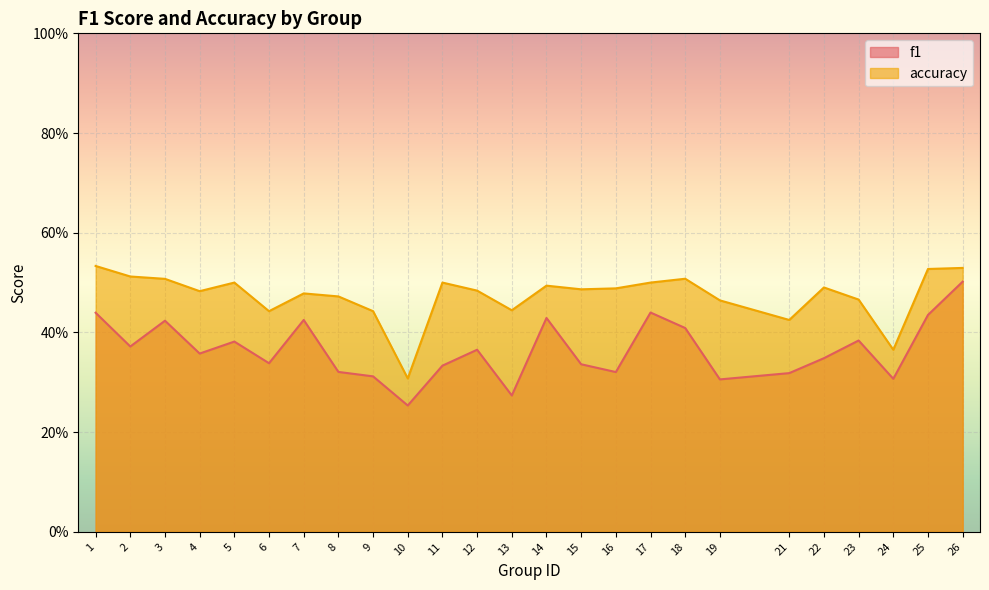

The f1 series shows 0.1 at 14. True or false?

False